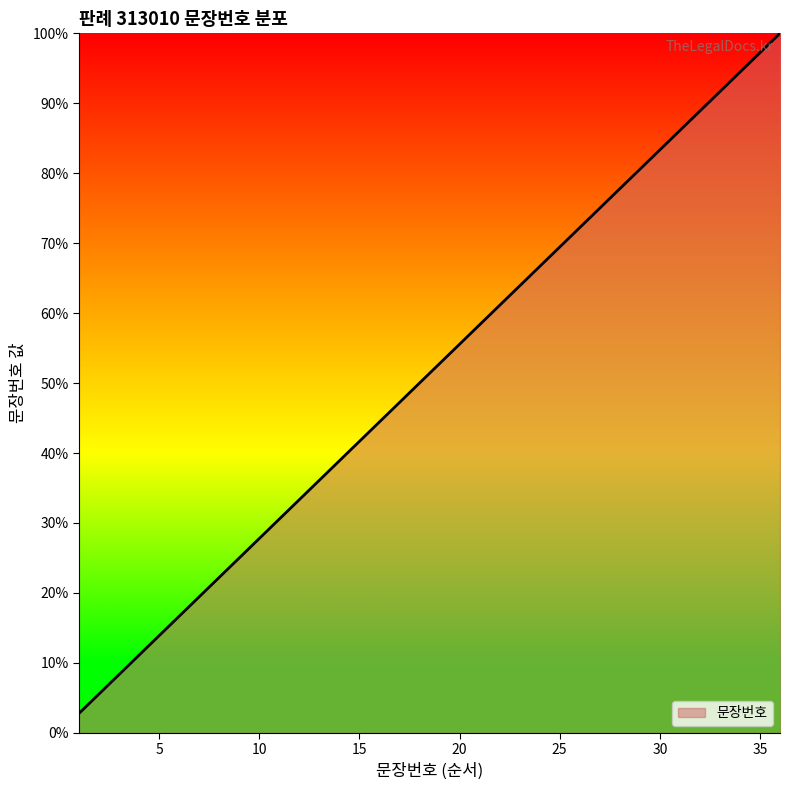

What is the smallest value displayed?

2.8